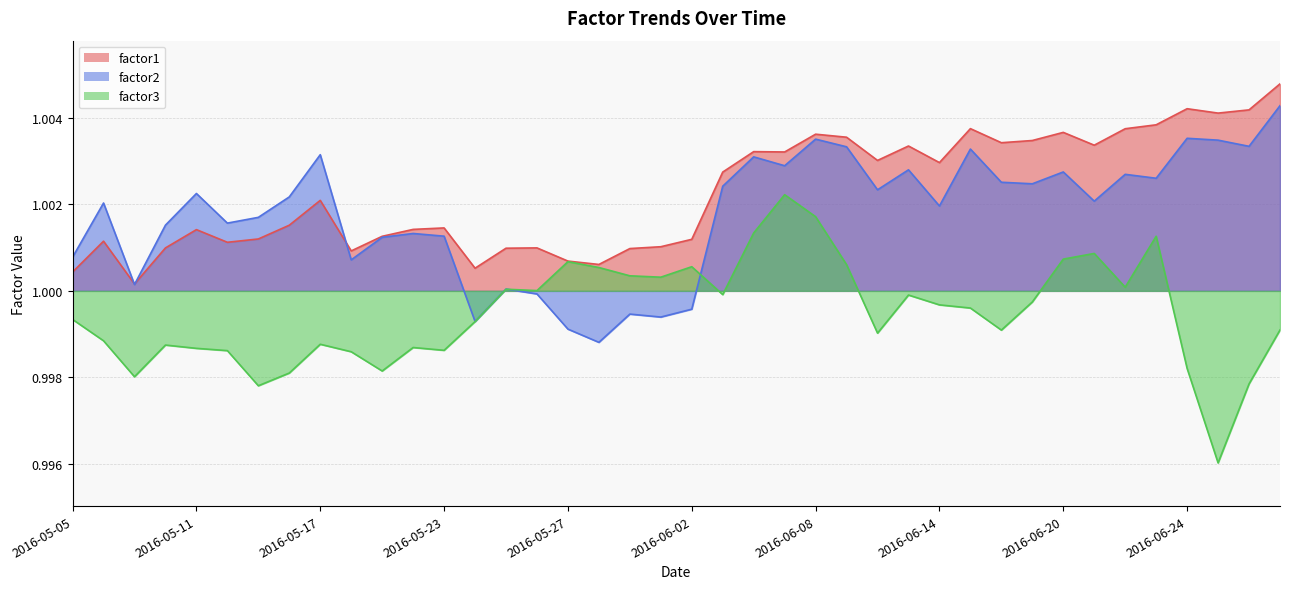

What are all the series names shown in the legend?

factor1, factor2, factor3